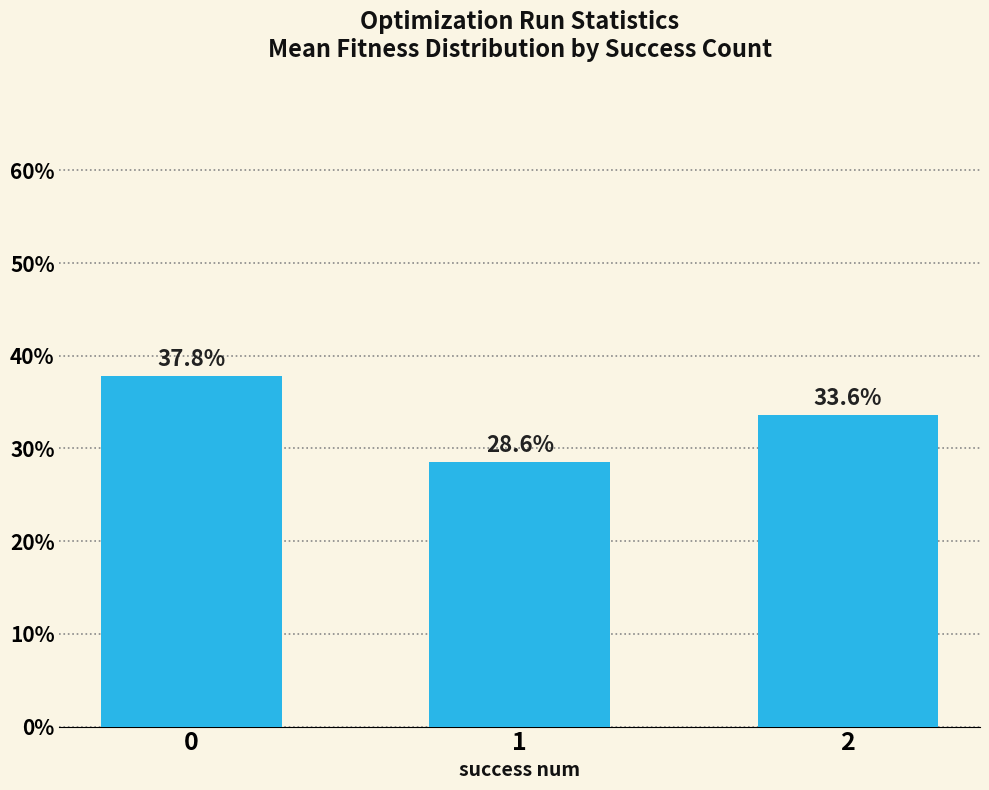

What value does the data have at 0?

37.8